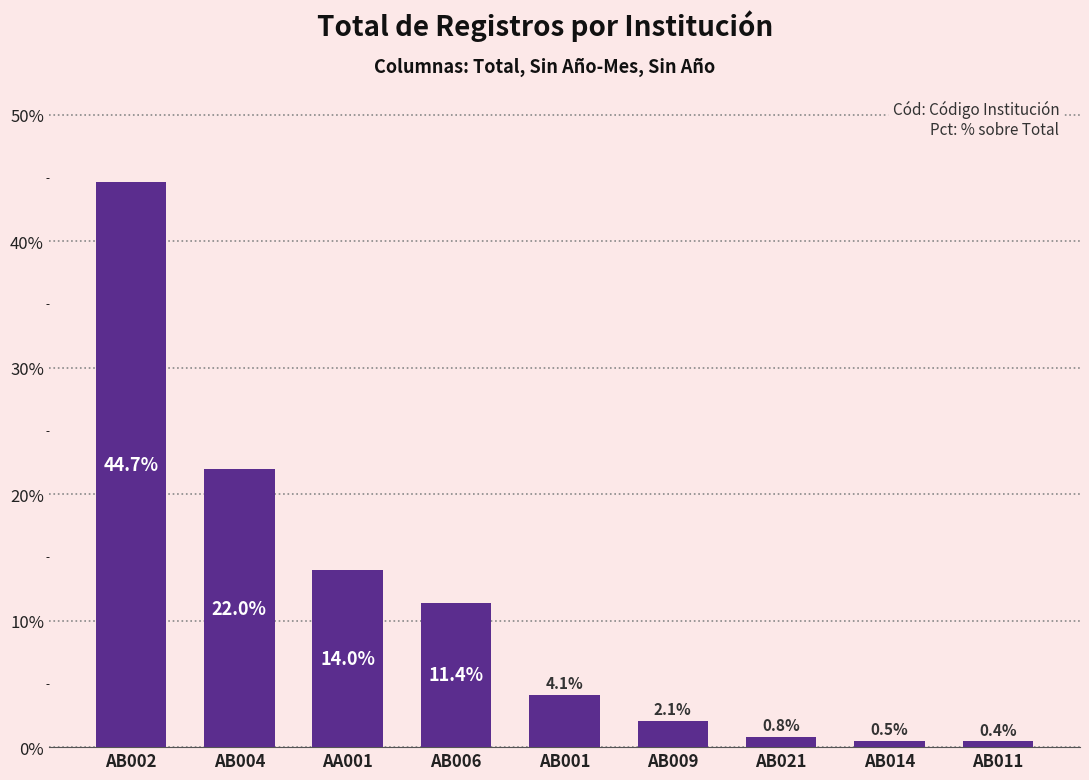

Is it true that the value at AB014 is 0.5?

True